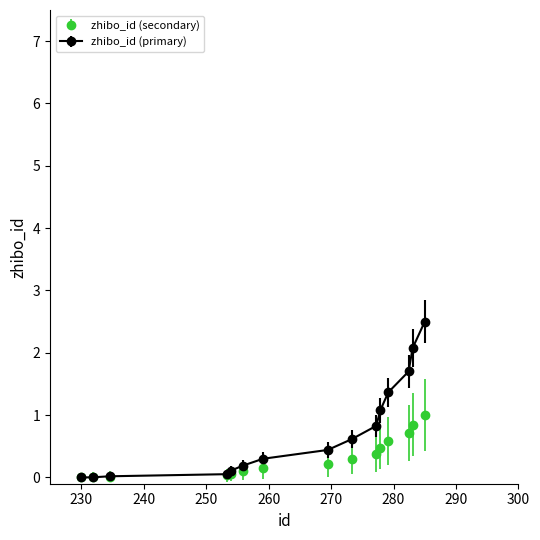

Which series has the largest total across all categories?

zhibo_id (primary)